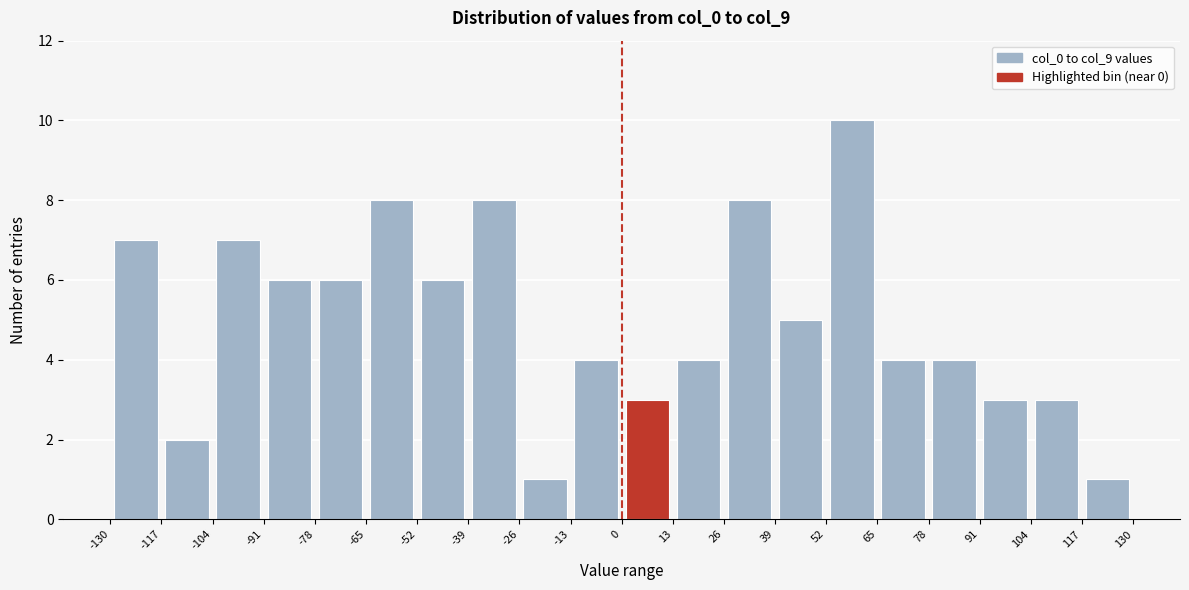

How tall is the bar that spans 26 to 39 on the x-axis? The values are not printed on the chart, so give them approximately, as read against the axis.

8